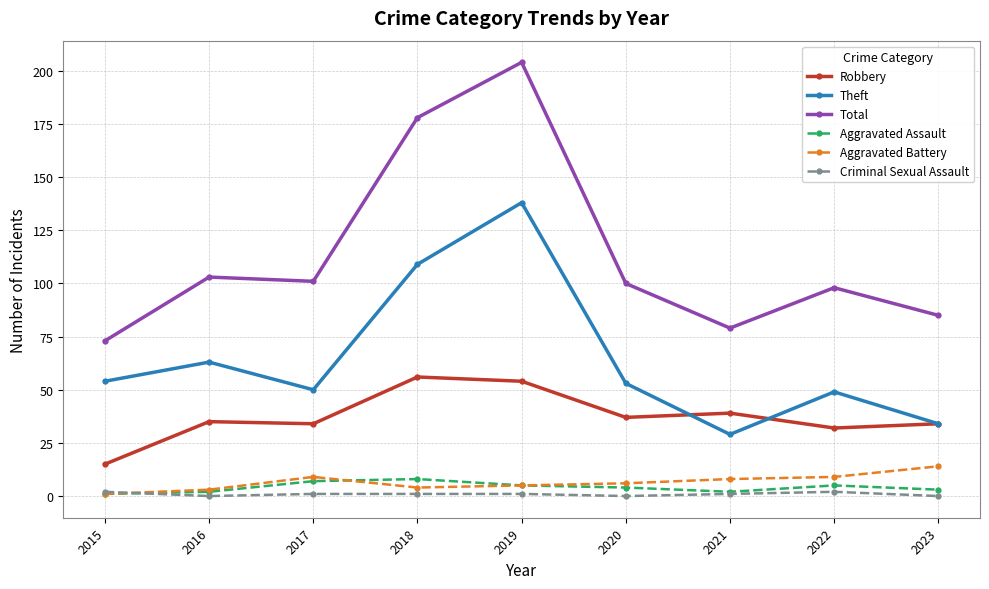

What is the spread (max minus min) of values at 2023?

85